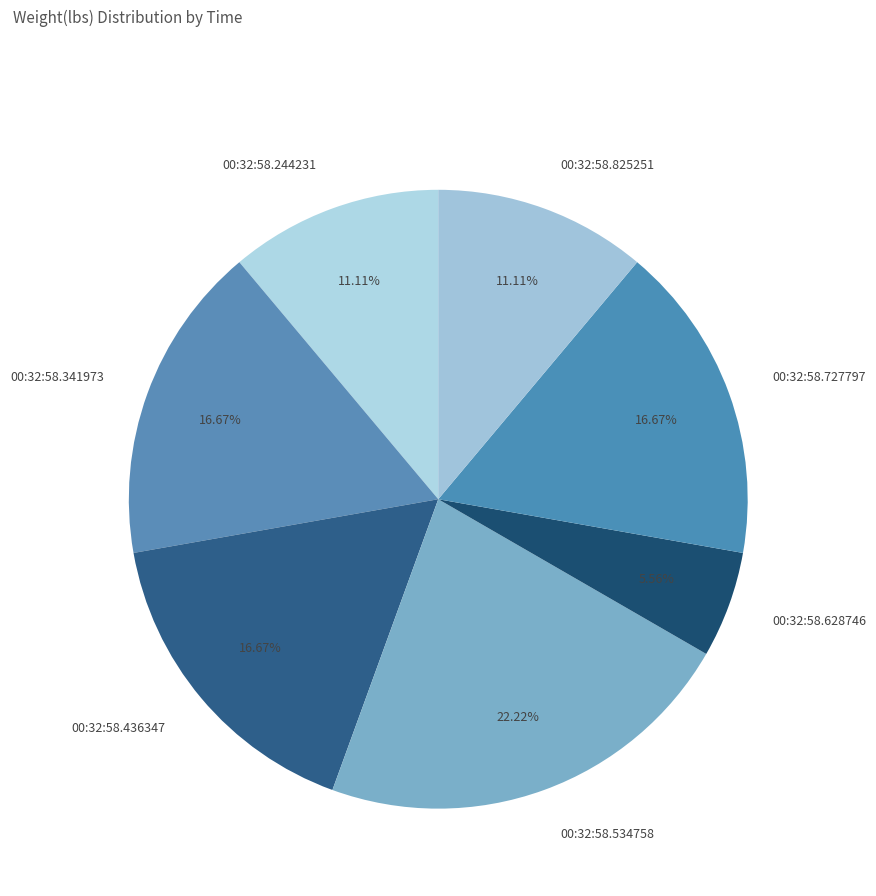

To the nearest percent, what portion does 00:32:58.341973 represent?

17%